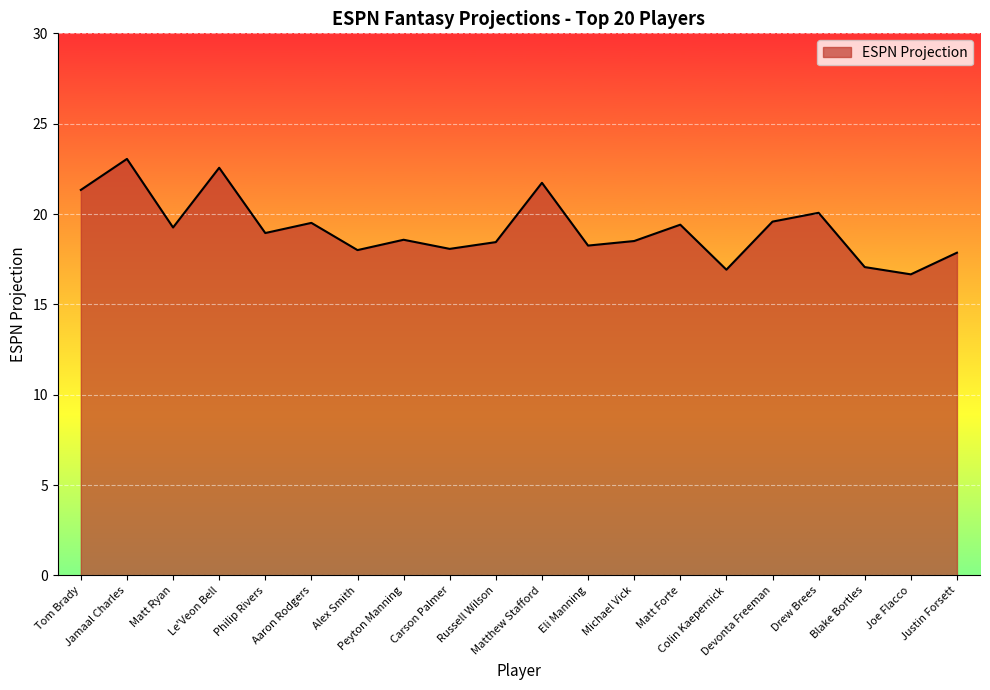

True or false: the data shows 9.3 at Russell Wilson.

False